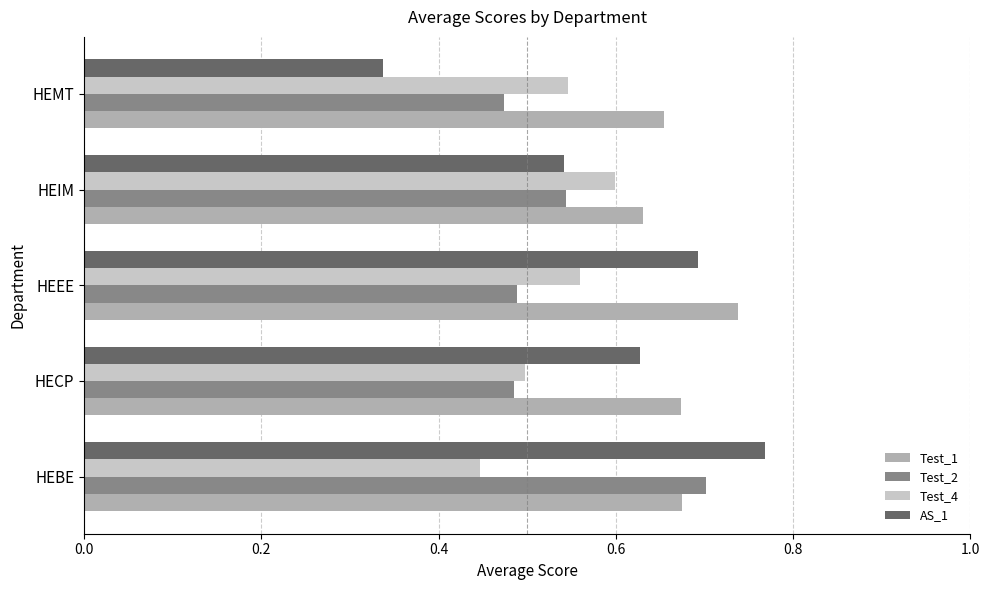

Is it true that AS_1 equals 0.5 at HEEE?

False